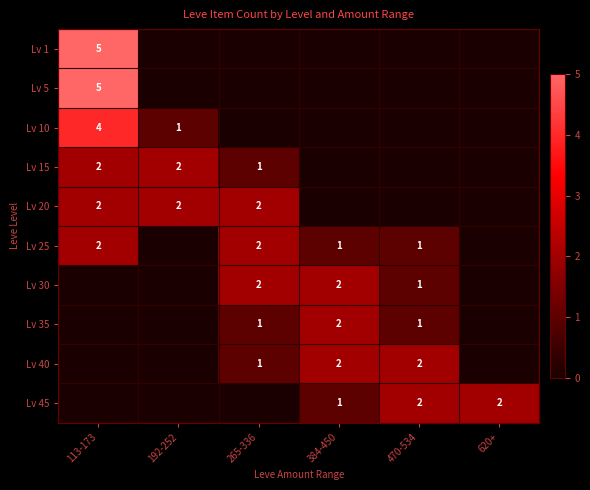

The value of Lv 20 at 192-252 is 3. True or false?

False